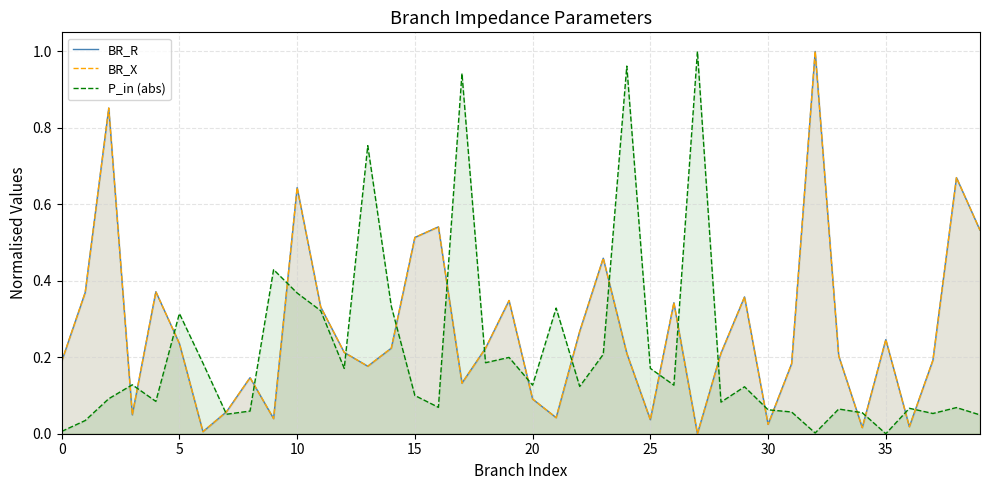

Which label corresponds to the largest value in the chart?

32